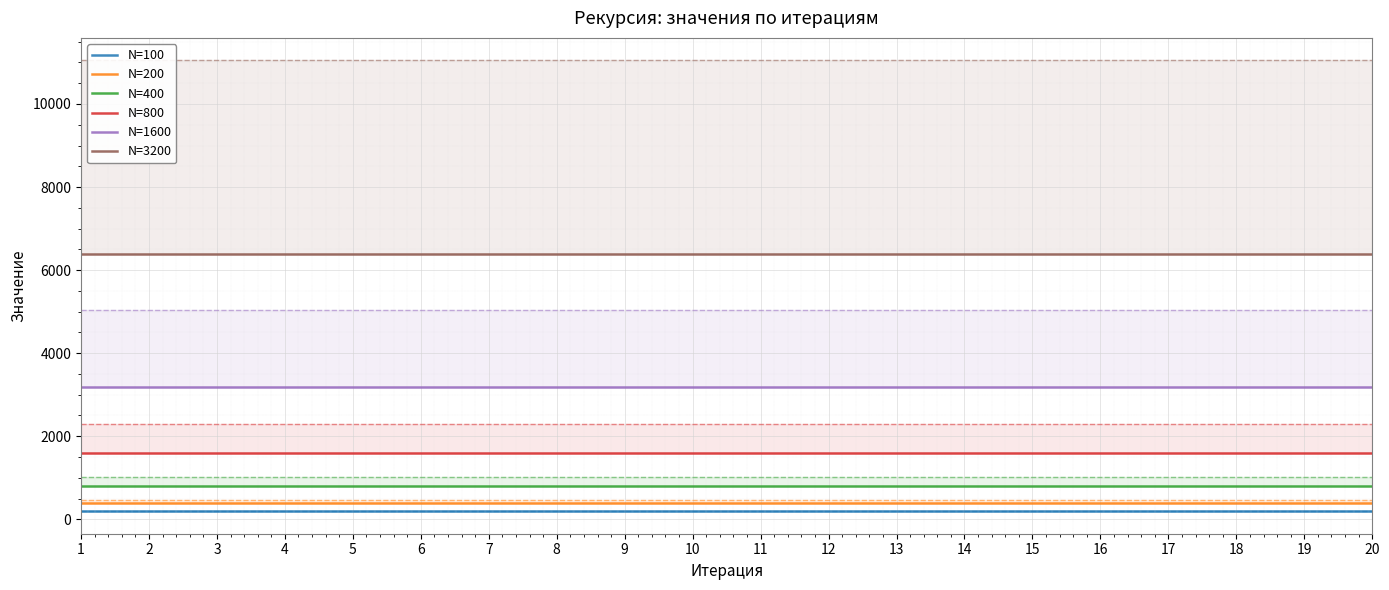

What is the maximum value shown in the chart?

6396